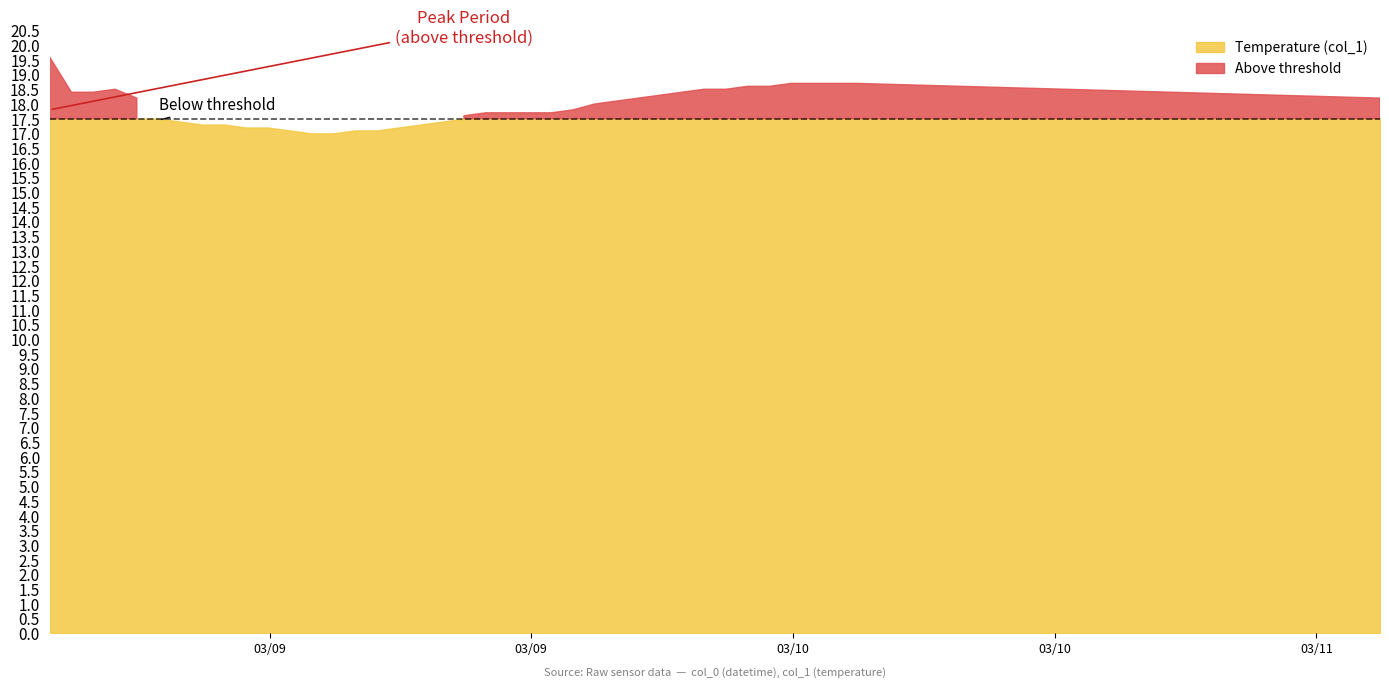

What is the change in value from 20220309 05:55:00 to 20220310 02:55:00?

+1.3